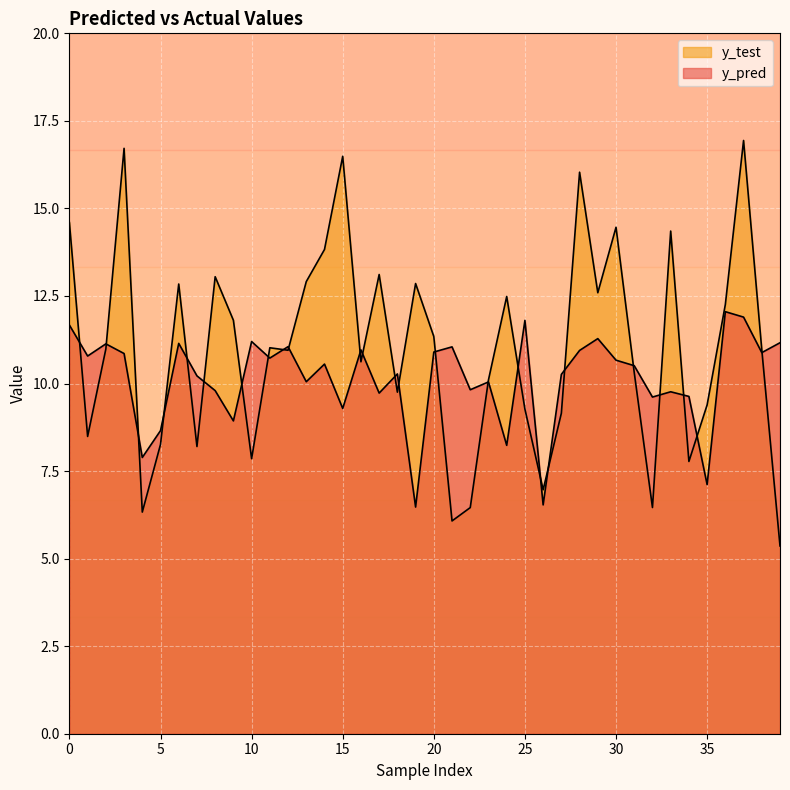

Where is the first local minimum for y_test?

1